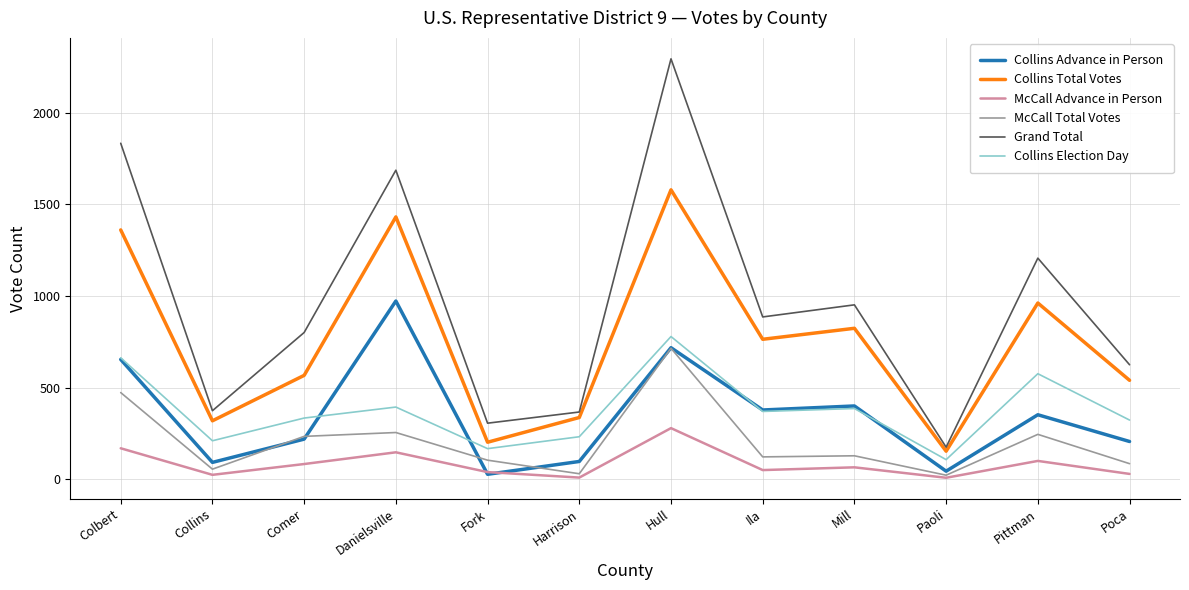

What is the minimum value shown in the chart?

8